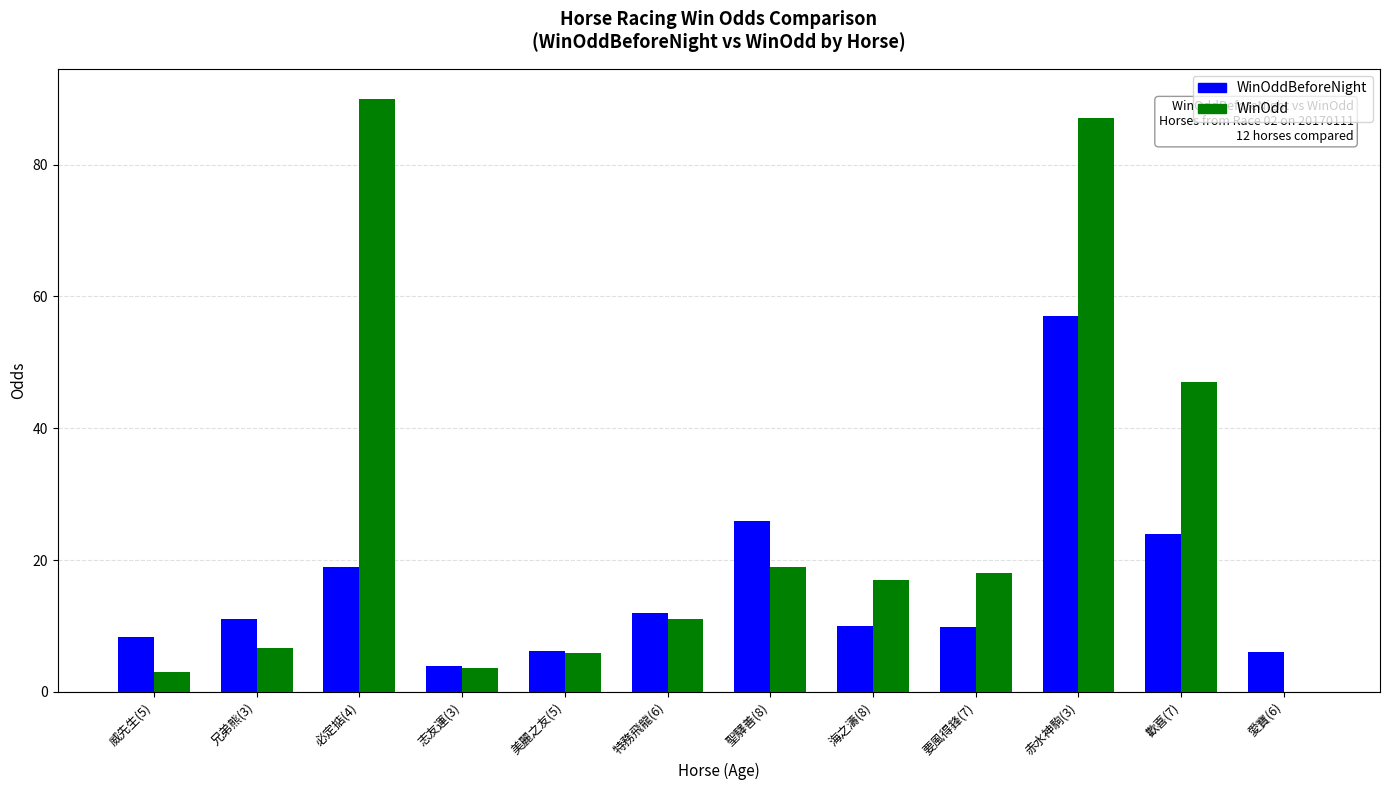

At which category is the sum across all series the highest?

赤水神駒(3)